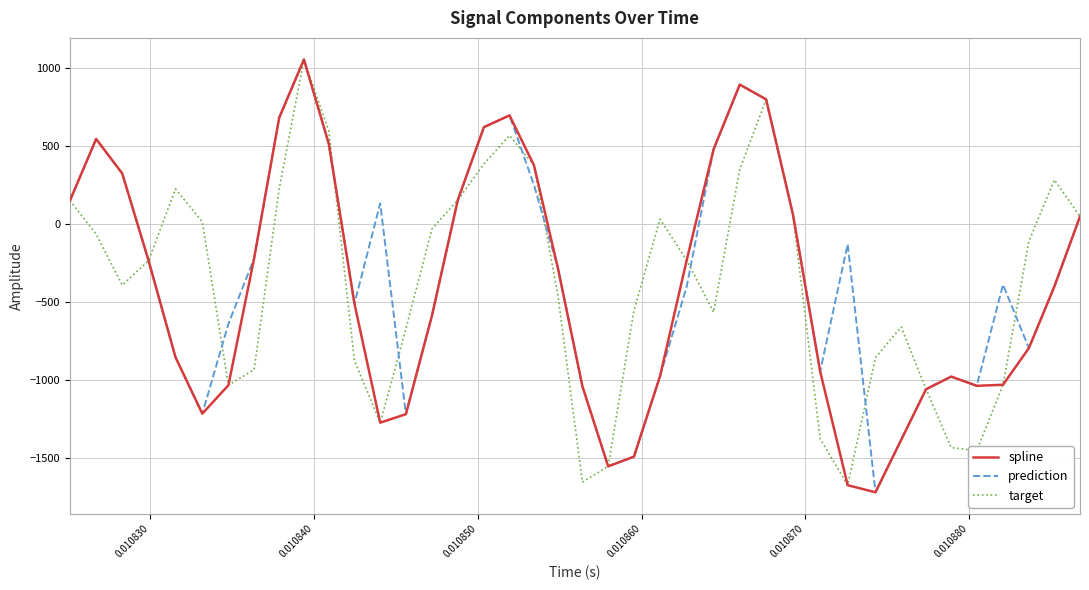

What is the highest value of the spline series?

1055.7